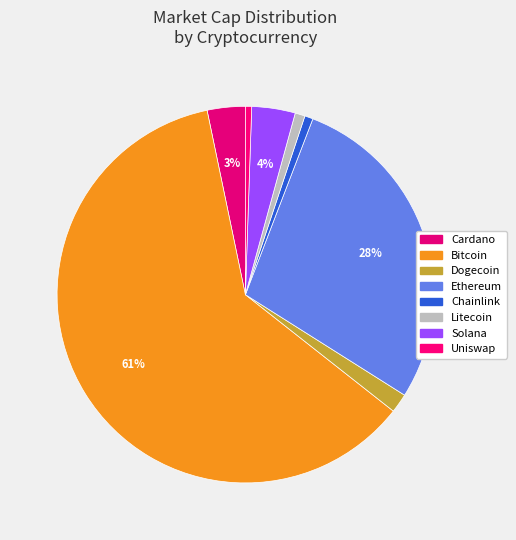

Which category accounts for the majority?

Bitcoin